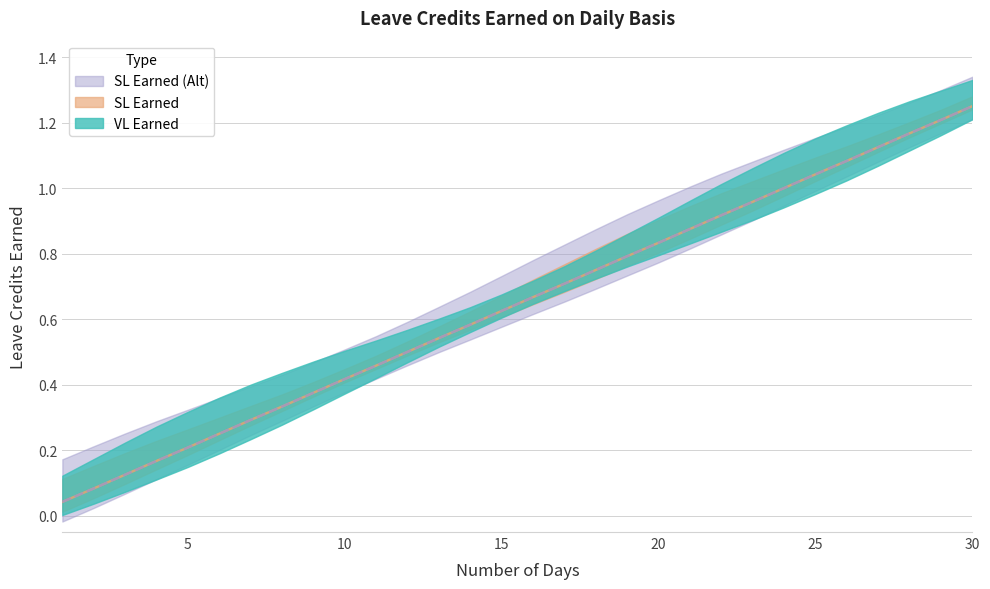

What is the sum of the VL Earned values at 5 and 8?

0.5